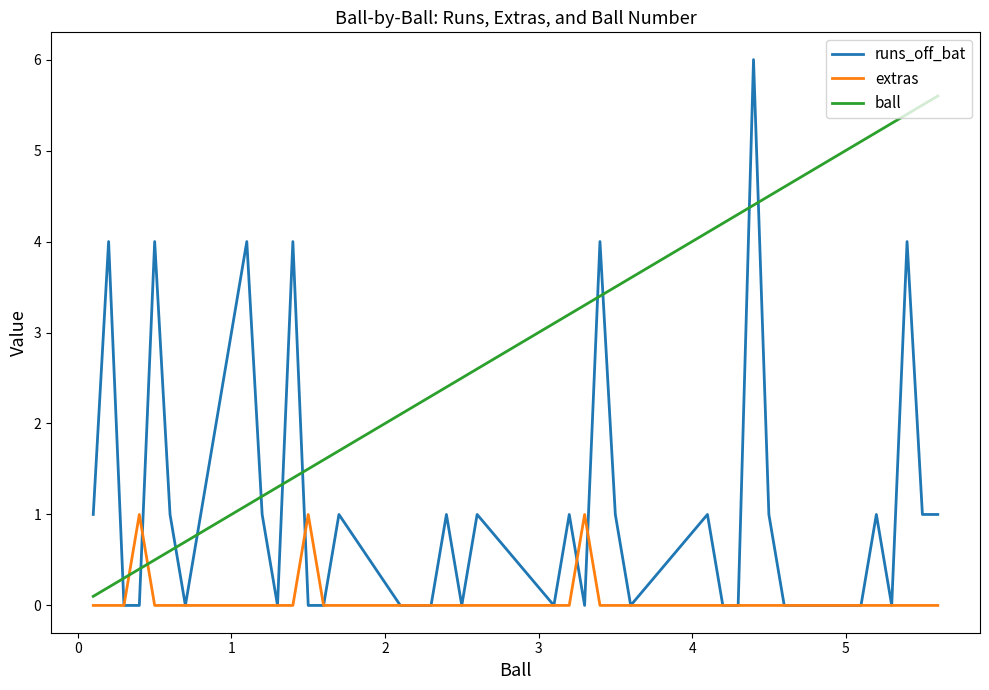

What is the maximum value shown in the chart?

6.0